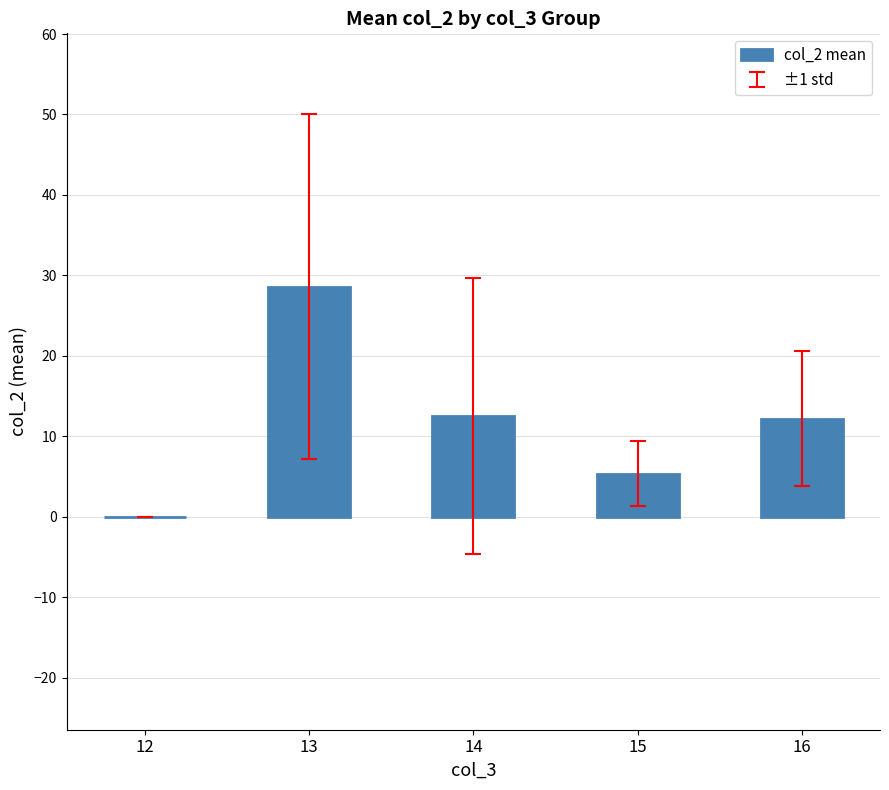

What is the sum of the values at 14 and 16?

24.7